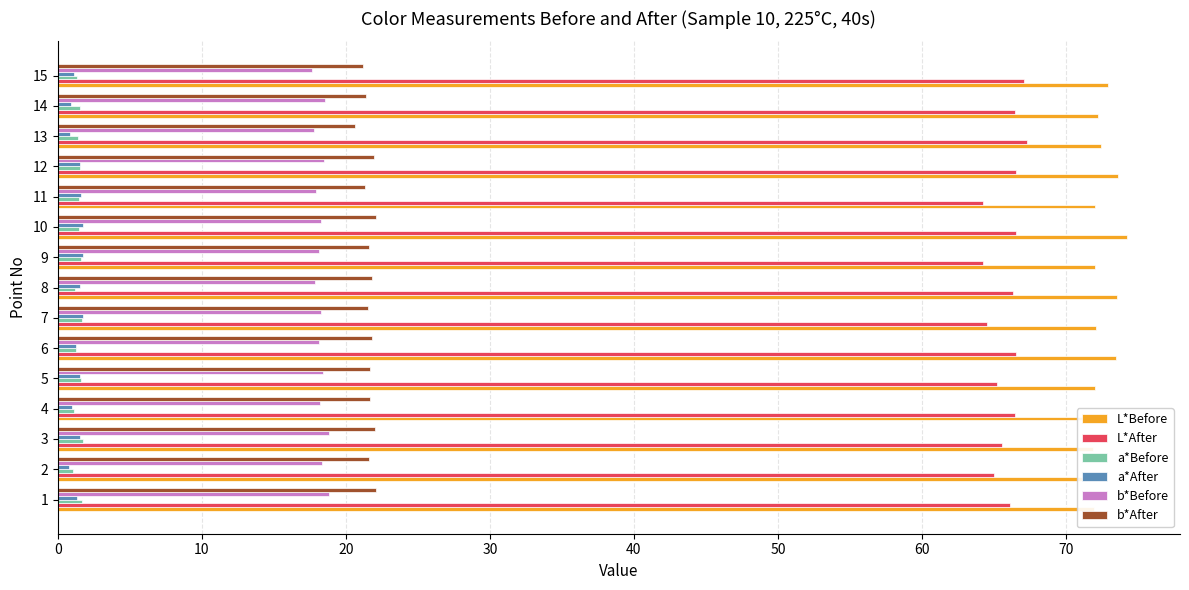

Is the value of a*After at 11 greater than the value of b*Before at 14?

No